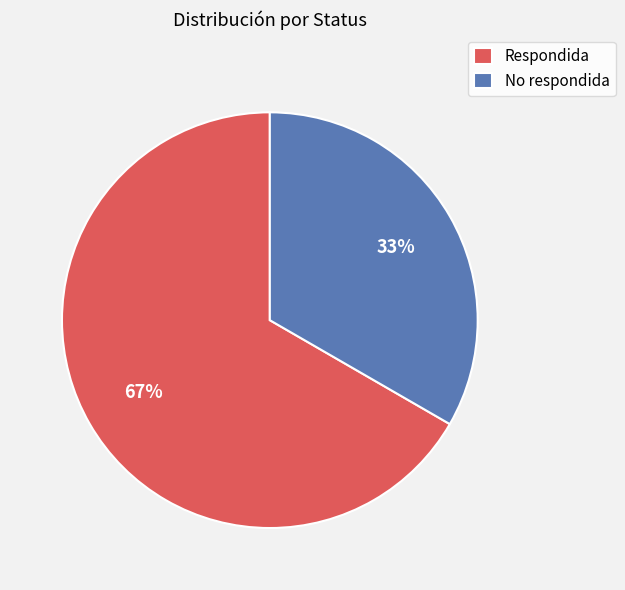

To the nearest percent, what percentage of the pie is Respondida?

67%